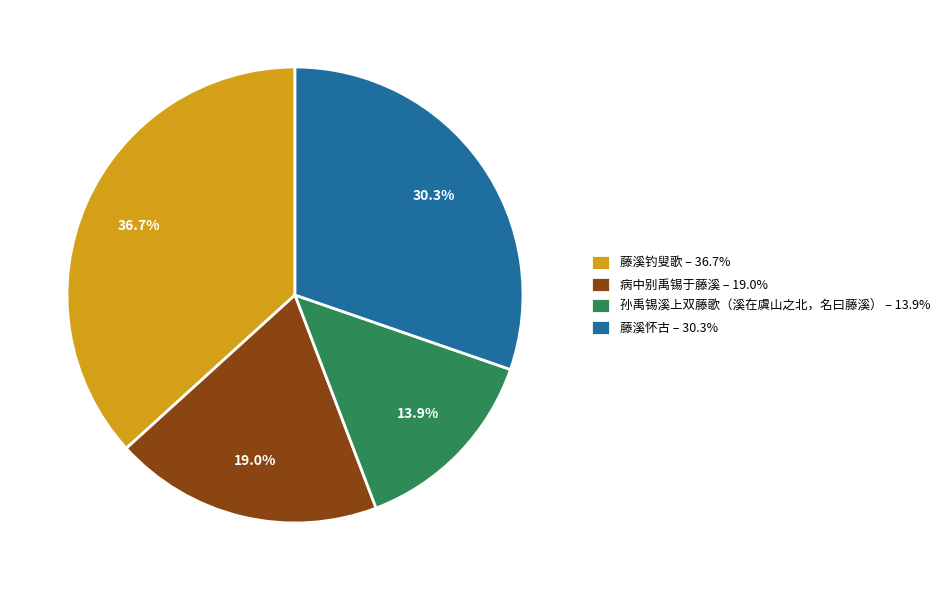

Rank the categories by value from lowest to highest.

孙禹锡溪上双藤歌（溪在虞山之北，名曰藤溪）, 病中别禹锡于藤溪, 藤溪怀古, 藤溪钓叟歌